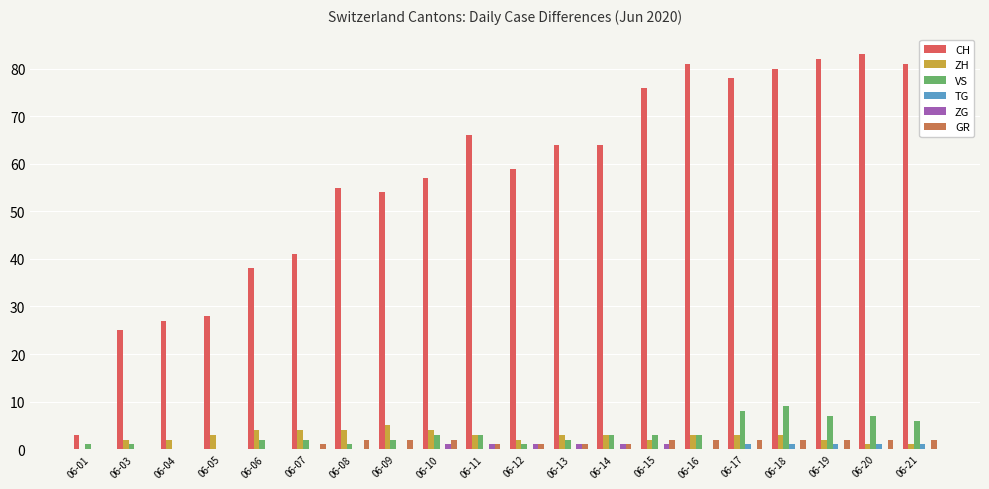

Which series has the largest total across all categories?

CH